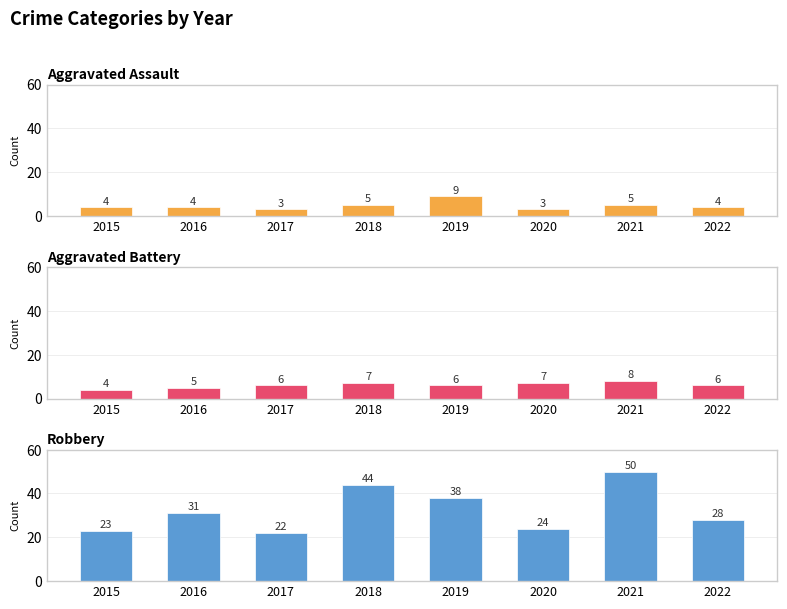

What is the difference between the Aggravated Battery values at 2018 and 2015?

3